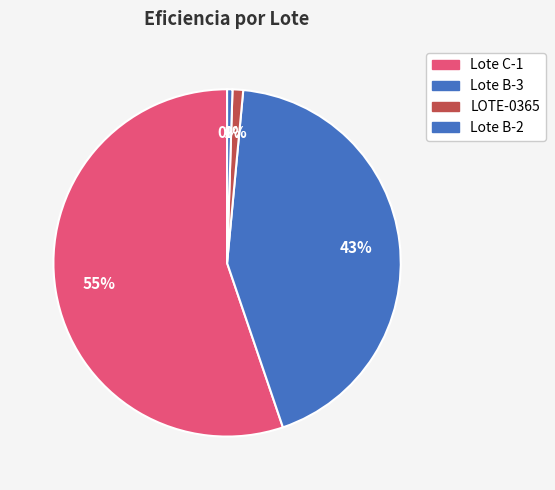

Rank the categories by value from lowest to highest.

Lote B-2, LOTE-0365, Lote B-3, Lote C-1